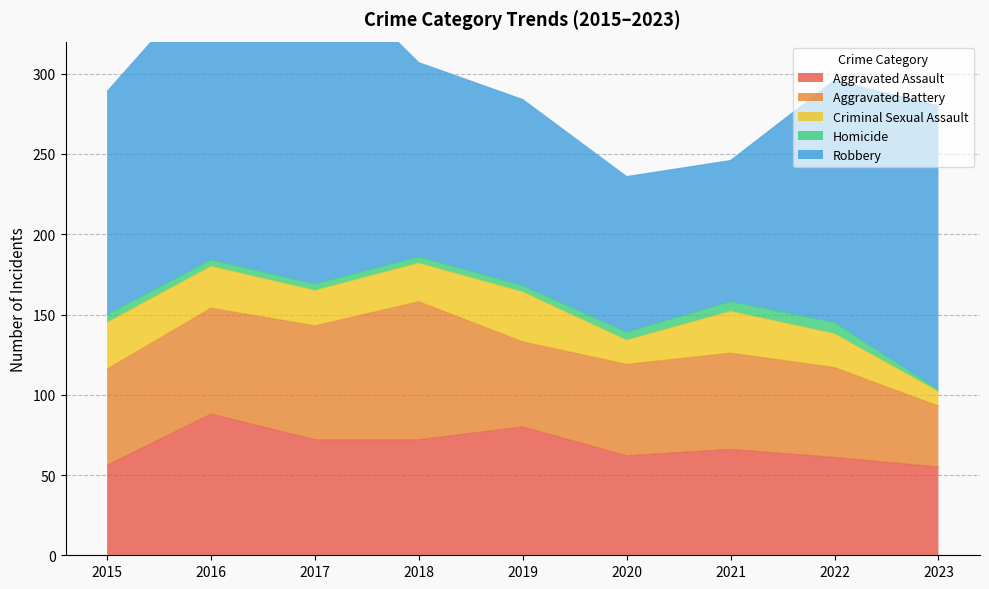

Reading left to right, extract all data points from this chart.

Aggravated Assault: 2015=56	2016=88	2017=72	2018=72	2019=80	2020=62	2021=66	2022=61	2023=55
Aggravated Battery: 2015=60	2016=66	2017=71	2018=86	2019=53	2020=57	2021=60	2022=56	2023=38
Criminal Sexual Assault: 2015=29	2016=26	2017=22	2018=24	2019=31	2020=15	2021=26	2022=21	2023=9
Homicide: 2015=5	2016=4	2017=4	2018=4	2019=4	2020=5	2021=6	2022=7	2023=1
Robbery: 2015=139	2016=178	2017=202	2018=121	2019=116	2020=97	2021=88	2022=151	2023=177